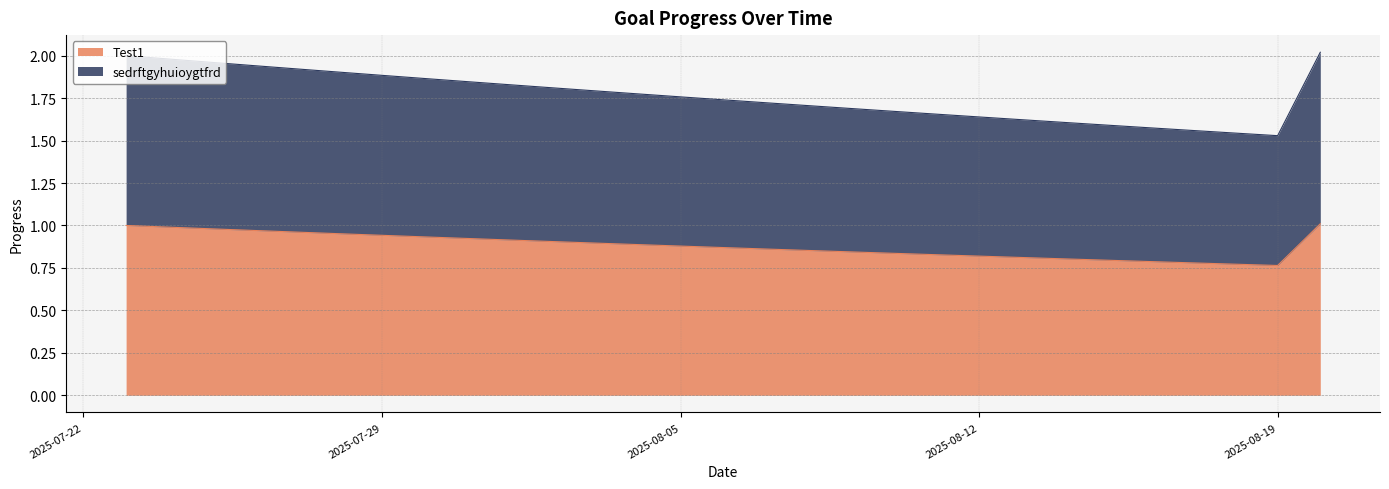

What is the average value of the Test1 series?

0.9